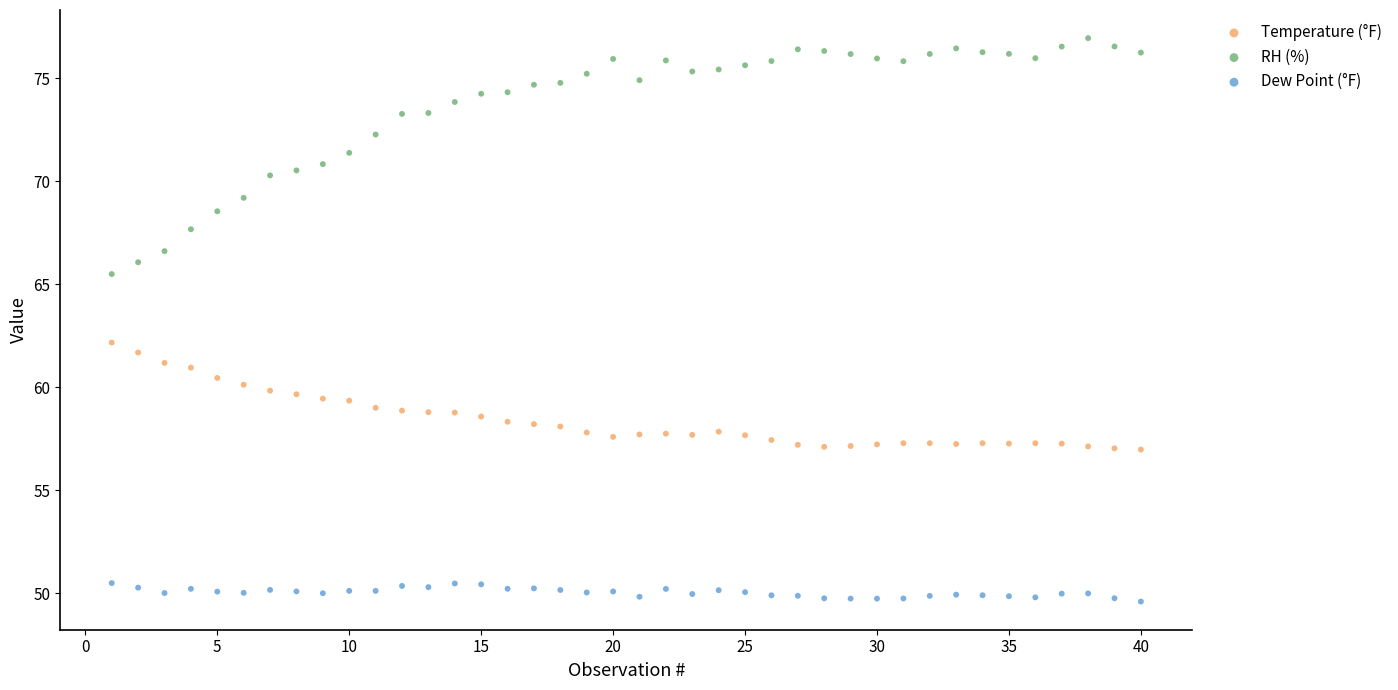

Which series has the widest spread of Y values?

RH (%)